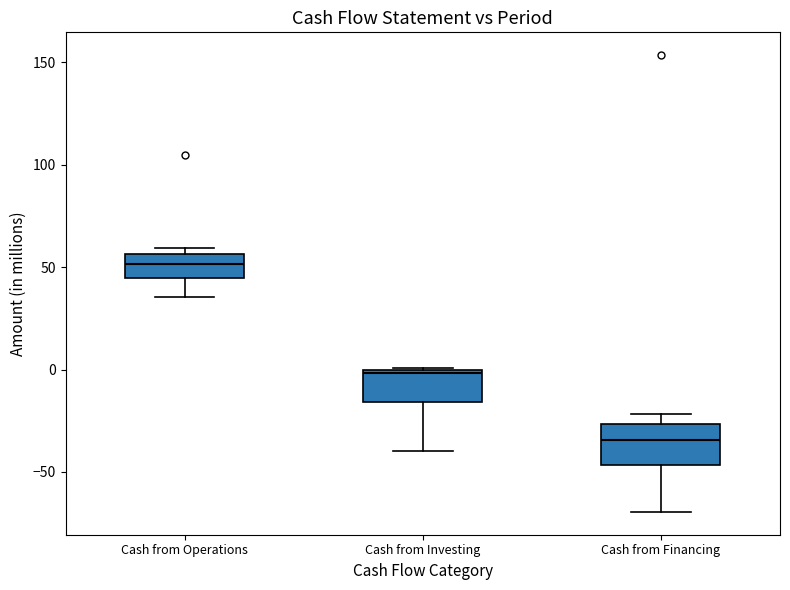

Reading left to right, read every box against the y-axis: the position of its median line, the range the box covers, and the ends of its whiskers. The values are not printed on the chart, so give them approximately, as read against the axis.

Cash from Operations: median 50, box 45 to 55, whiskers 35 to 60
Cash from Investing: median 0, box -15 to 0, whiskers -40 to 0
Cash from Financing: median -35, box -45 to -25, whiskers -70 to -20